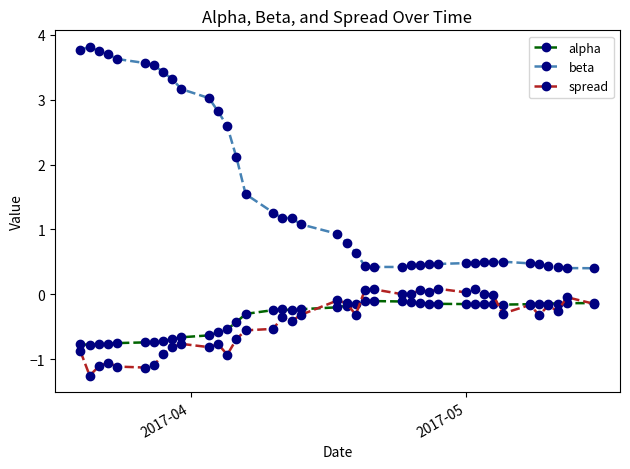

Which series has the largest total across all categories?

beta